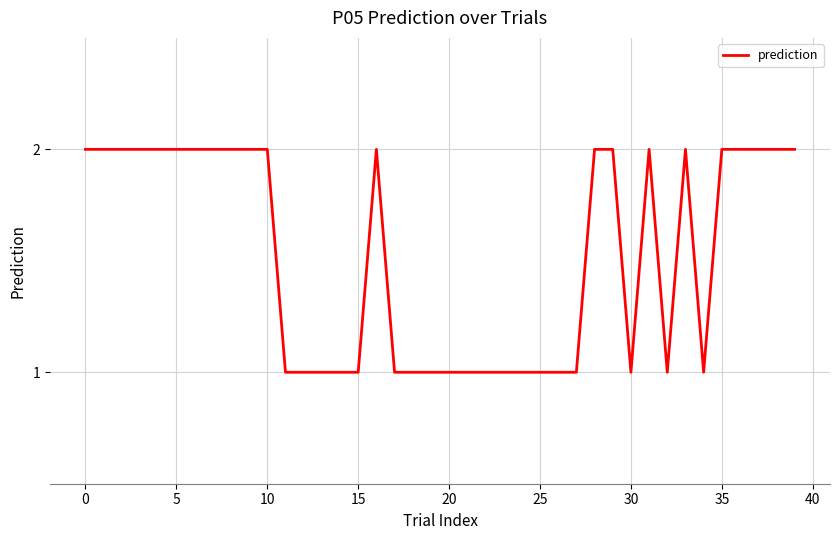

At which category does the data reach its first local peak?

16